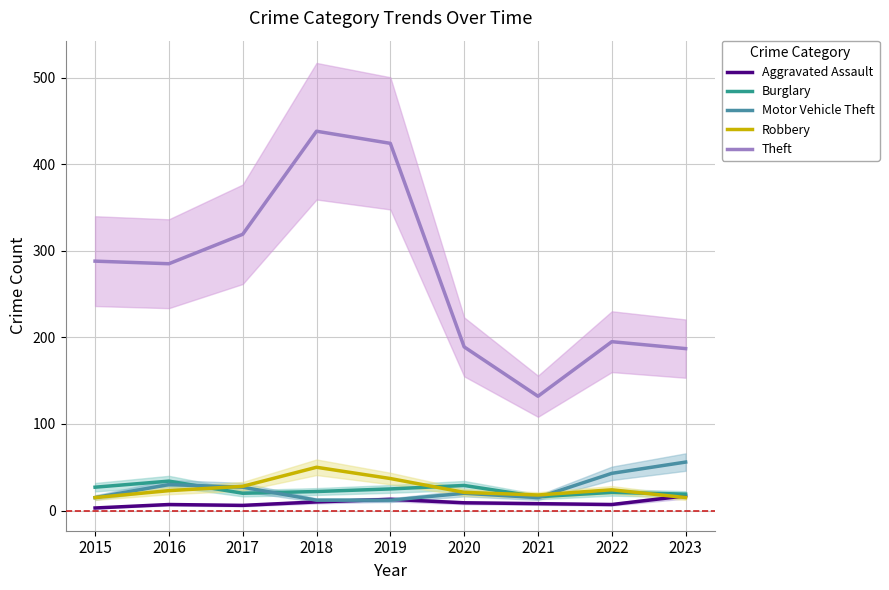

The value of Burglary at 2015 is 27. True or false?

True